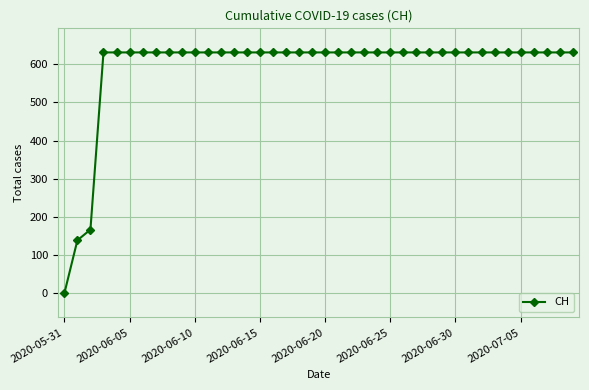

What is the sum of all values?

23653